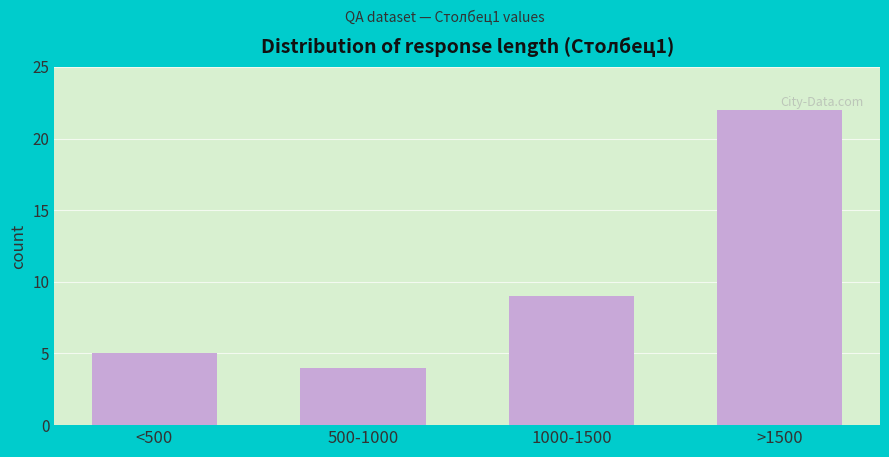

Reading left to right, list all the values displayed in this chart.

5	4	9	22